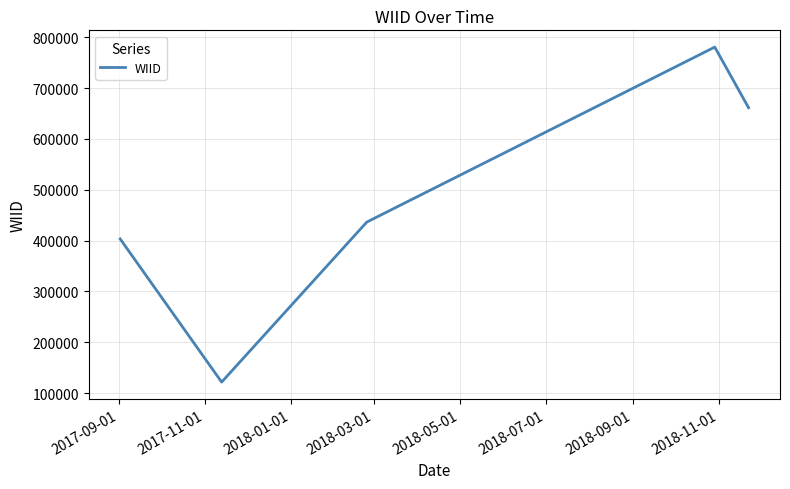

How many points are lower than both their immediate neighbors (excluding endpoints)?

1